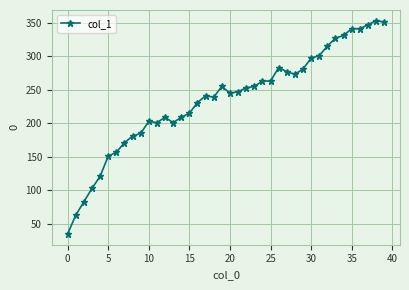

What is the sum of all values?

9398